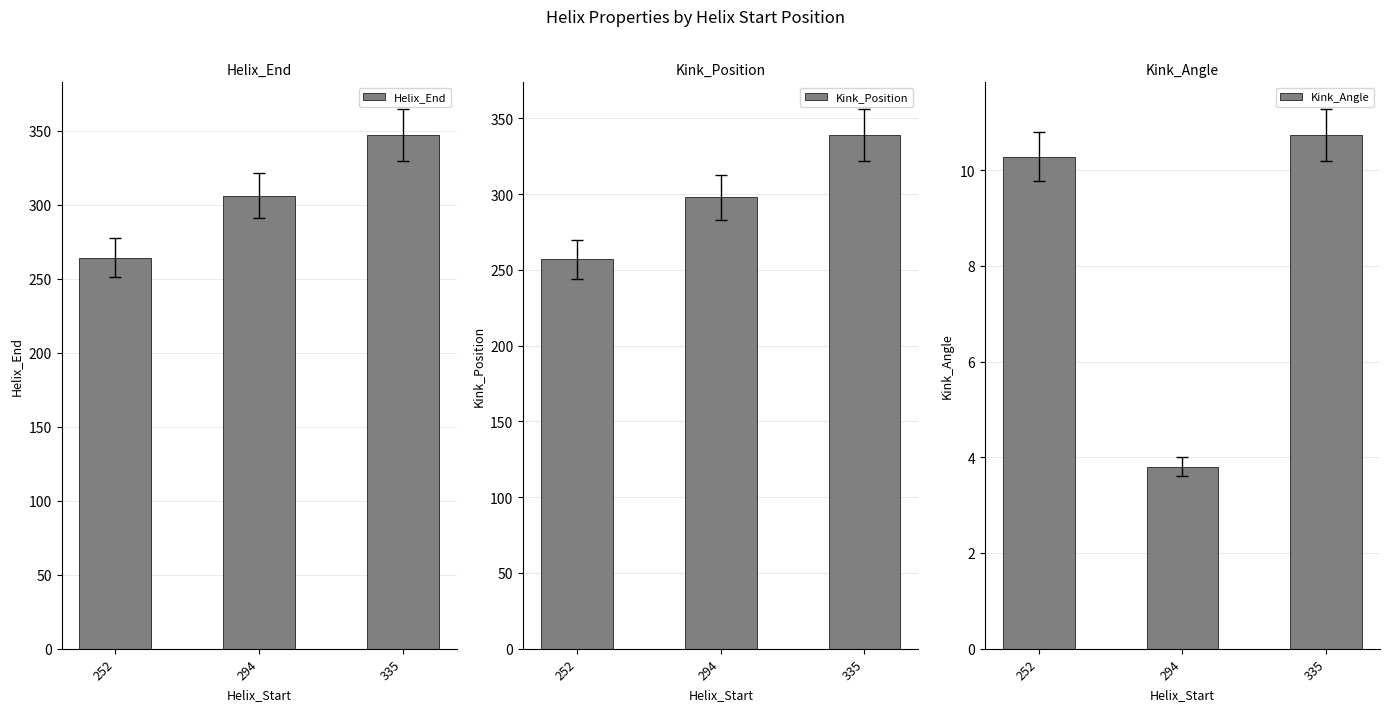

At how many categories does at least one series exceed 277?

2